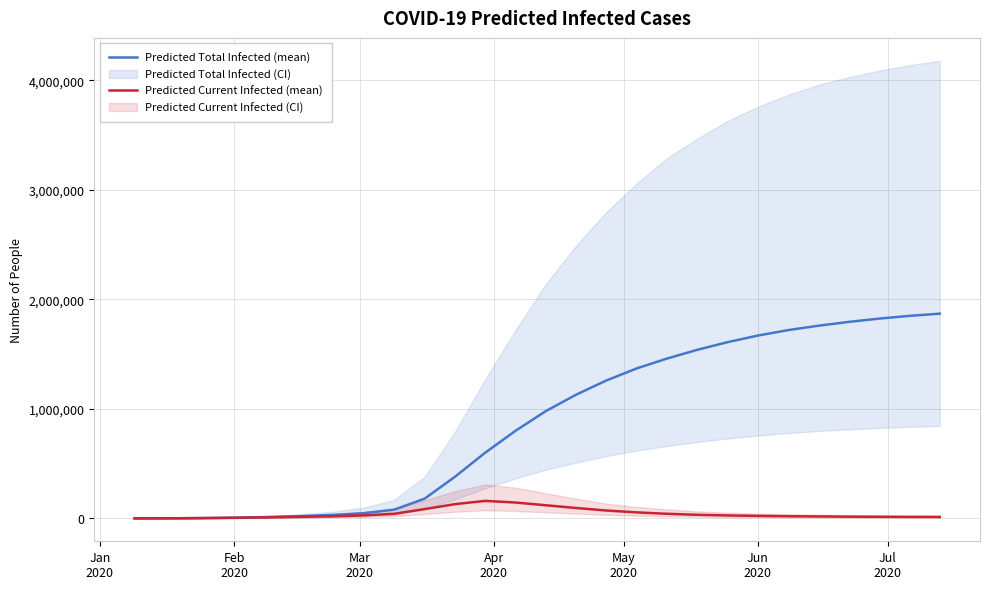

How many lines are shown in the chart?

2